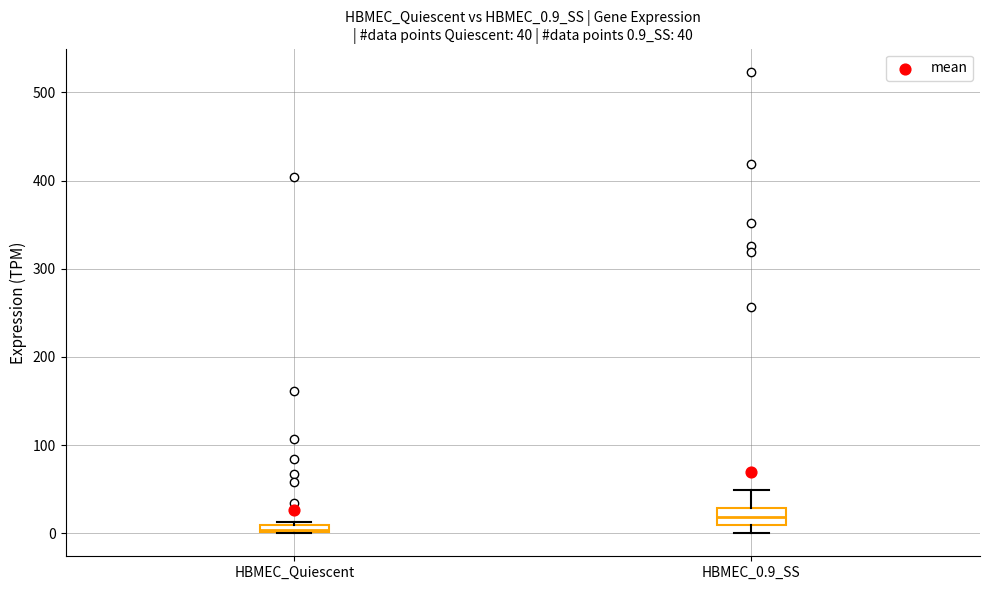

Comparing the boxes themselves (not the whiskers), which one is the tallest?

HBMEC_0.9_SS